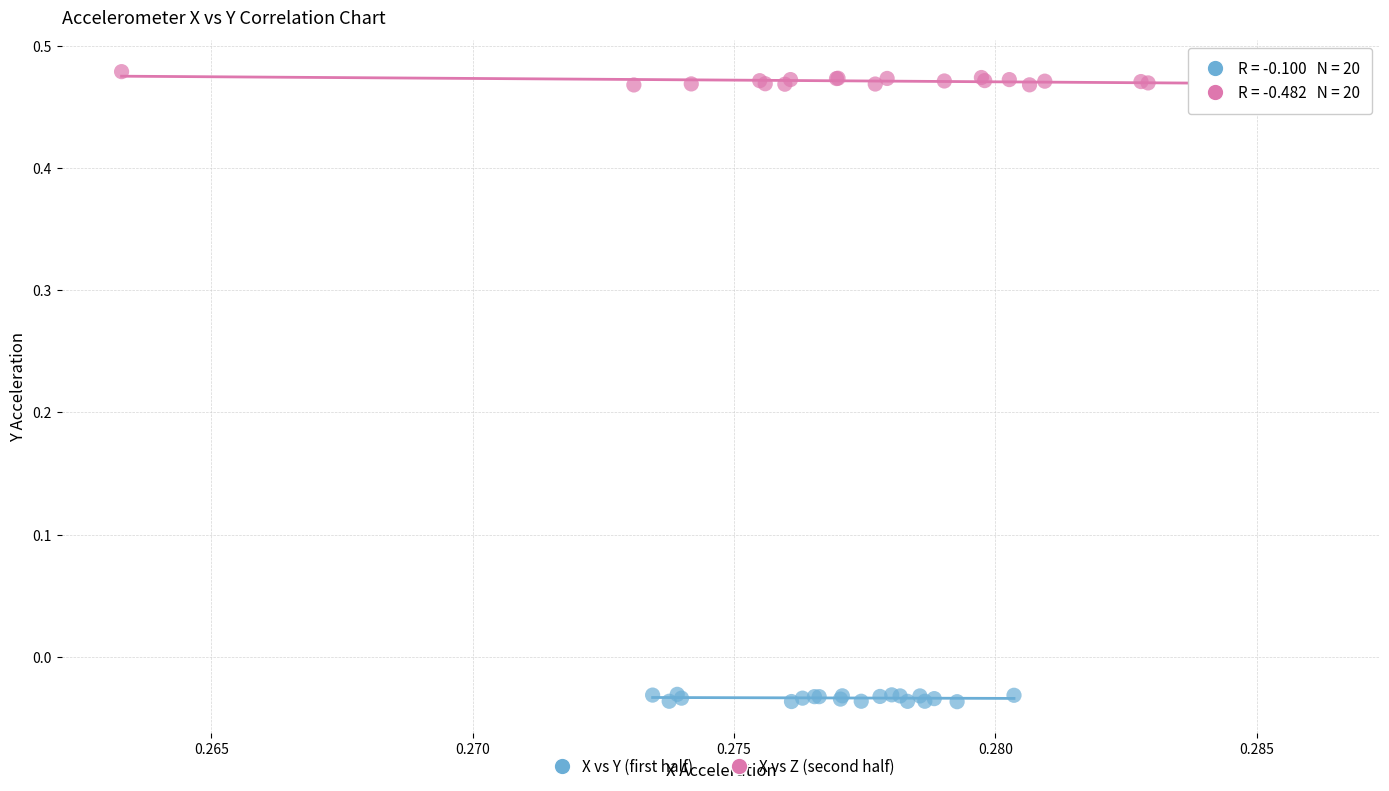

Which series contains the highest Y value?

X vs Z (second half)